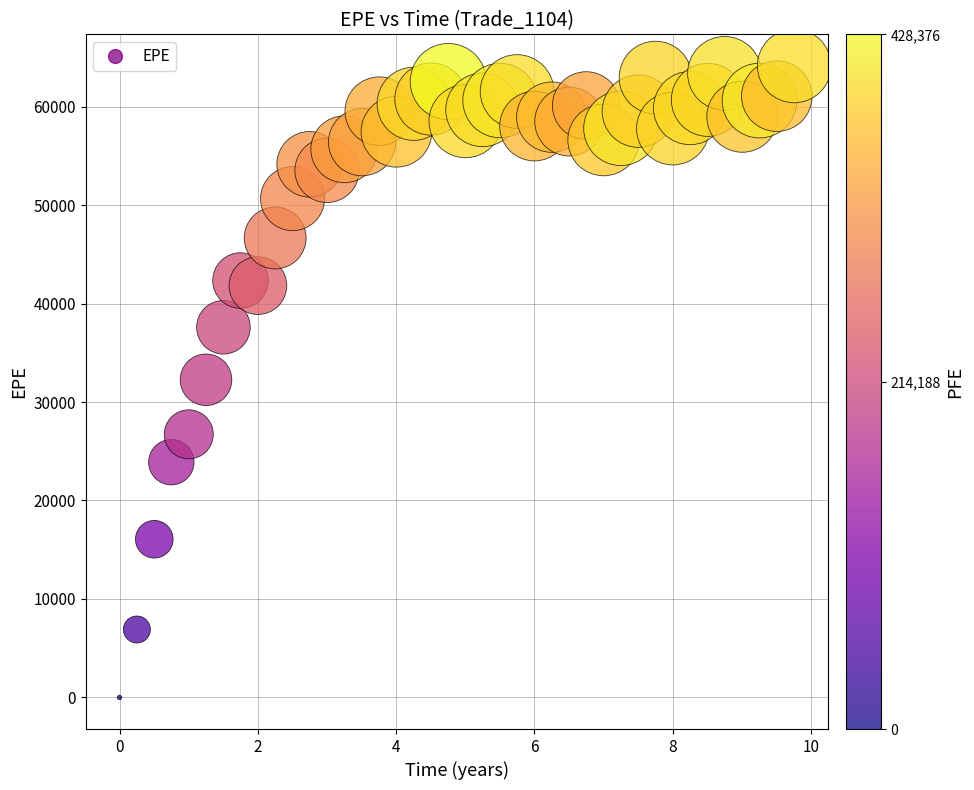

What is the range of Y values (max minus min)?

64126.2